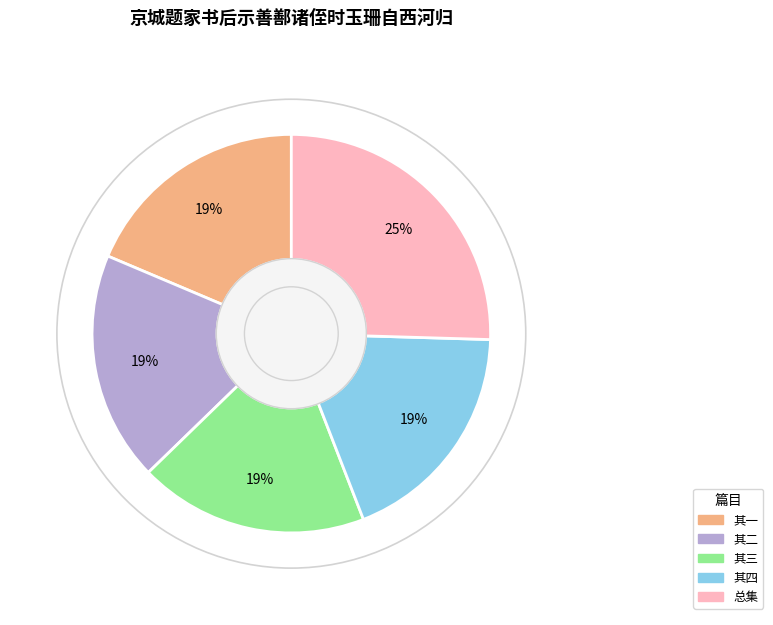

To the nearest percent, what is the average slice percentage?

20%